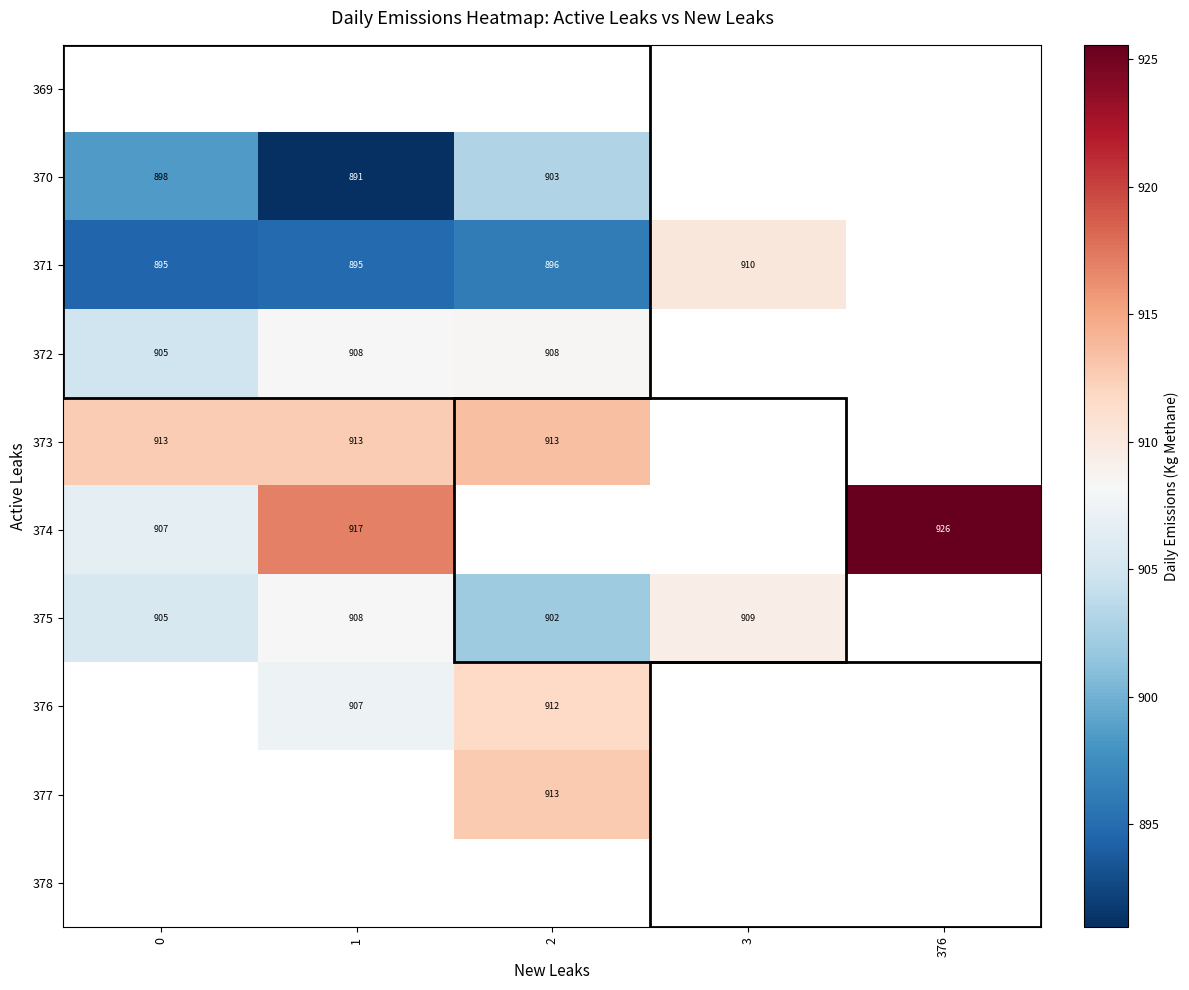

Is the value of 374 at 376 greater than the value of 370 at 1?

Yes